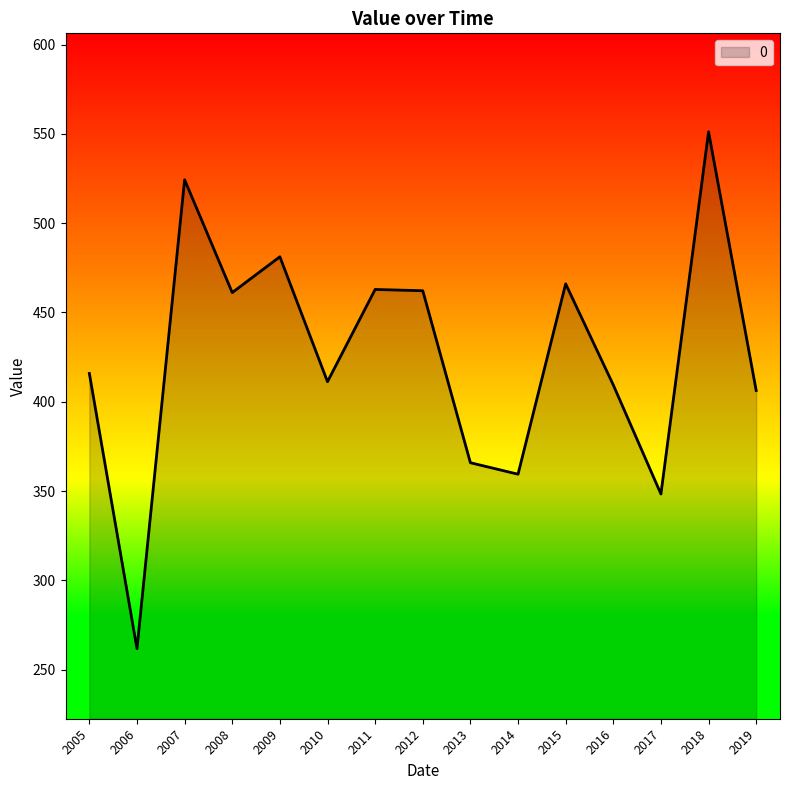

What is the approximate value at 2010?

411.2